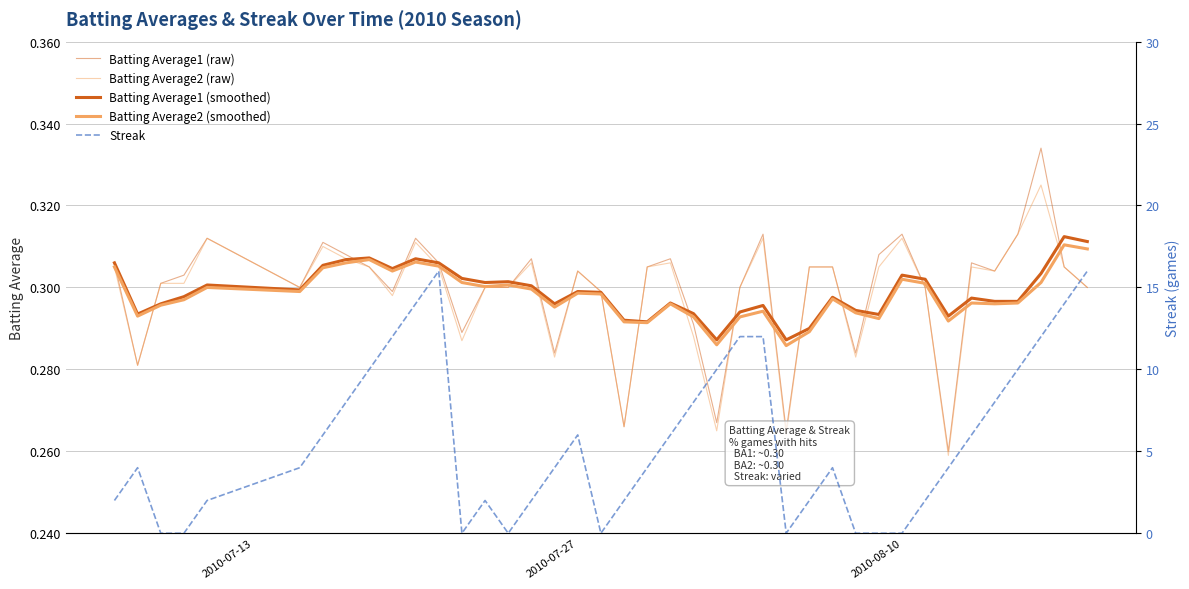

At how many categories does at least one series exceed 3?

24